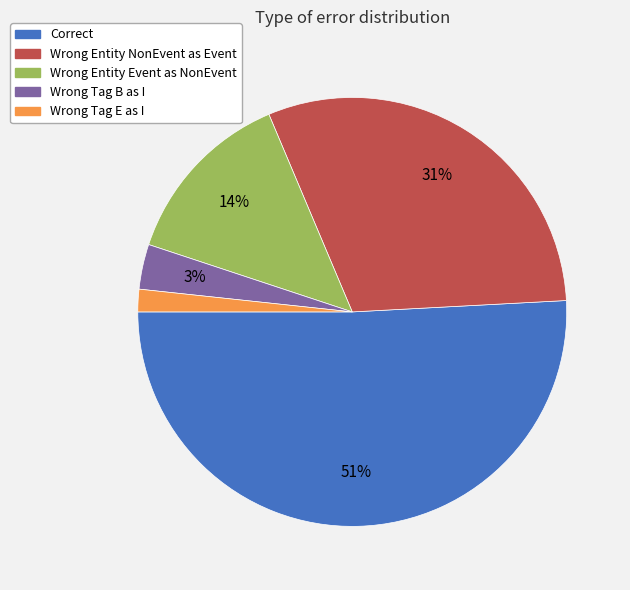

Is there a majority slice in this chart?

Yes